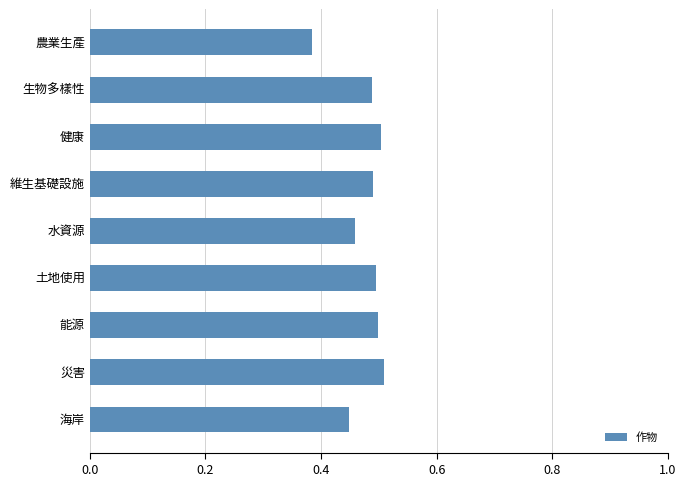

Are the bars grouped side by side (vs. stacked)?

No